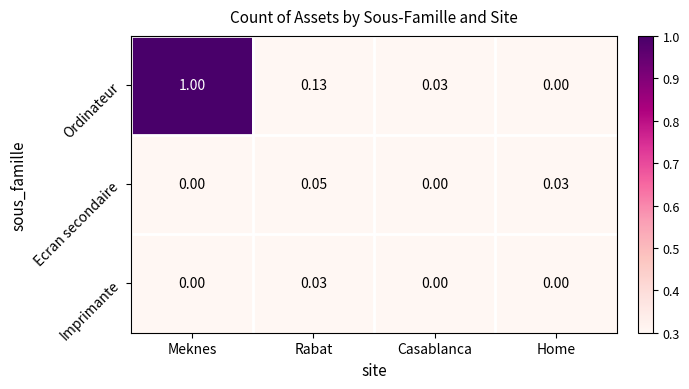

At which category is the sum across all series the highest?

Meknes